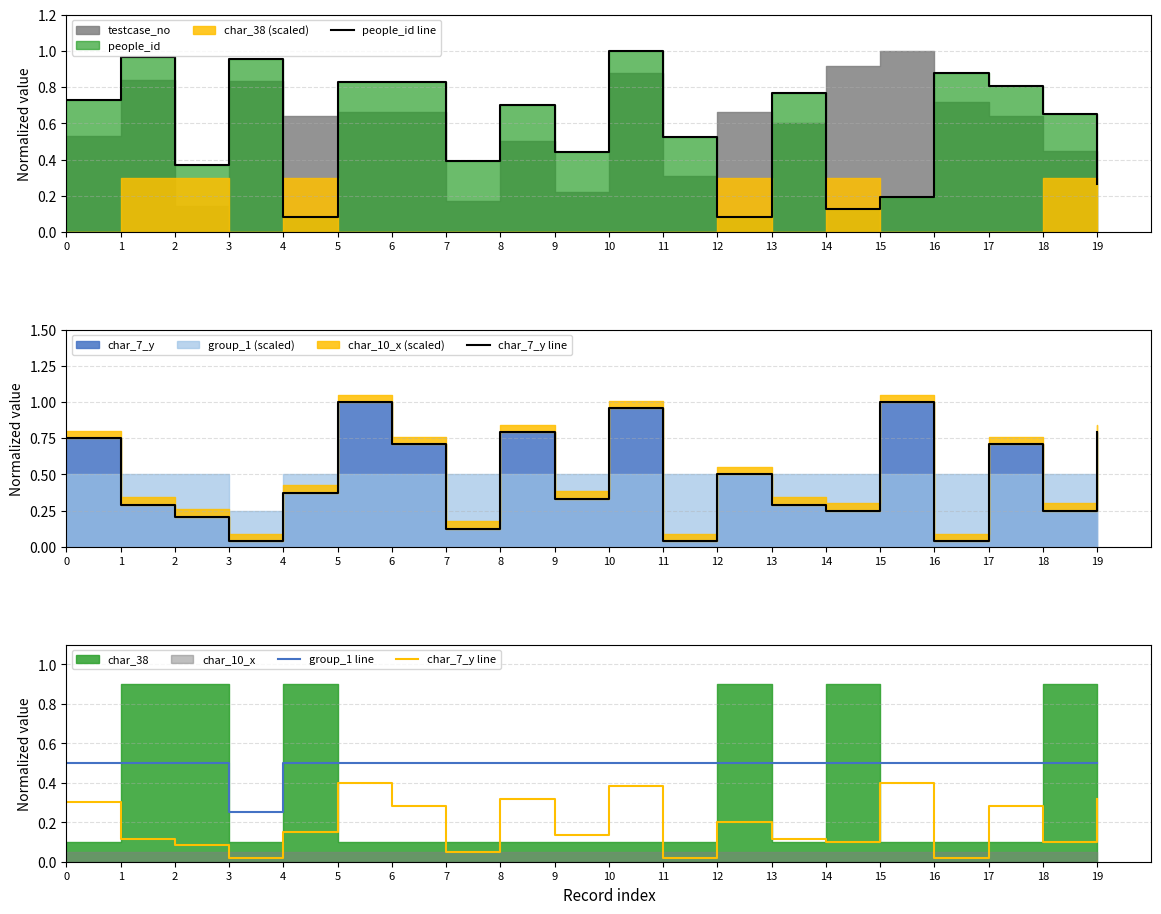

List the series in order of their peak value, lowest first.

char_7_y line, group_1 line, people_id line